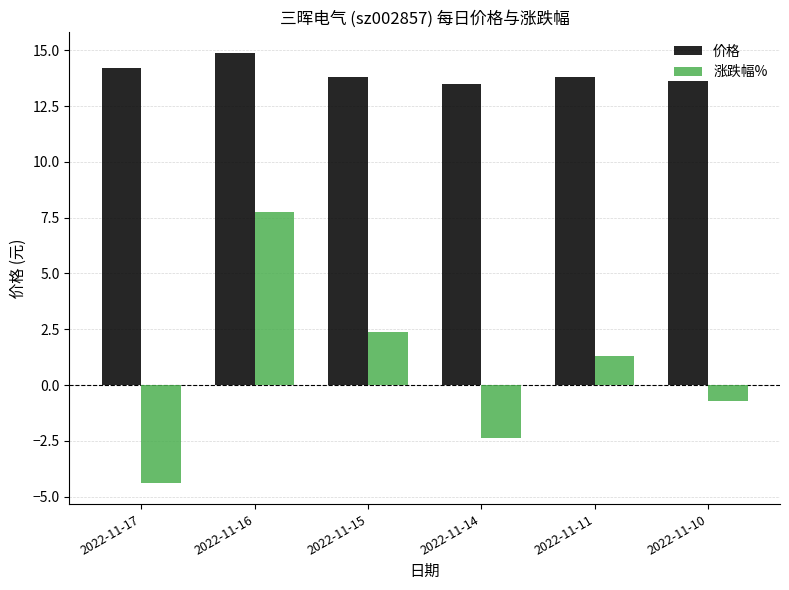

What is the total value across all series at 2022-11-17?

9.8